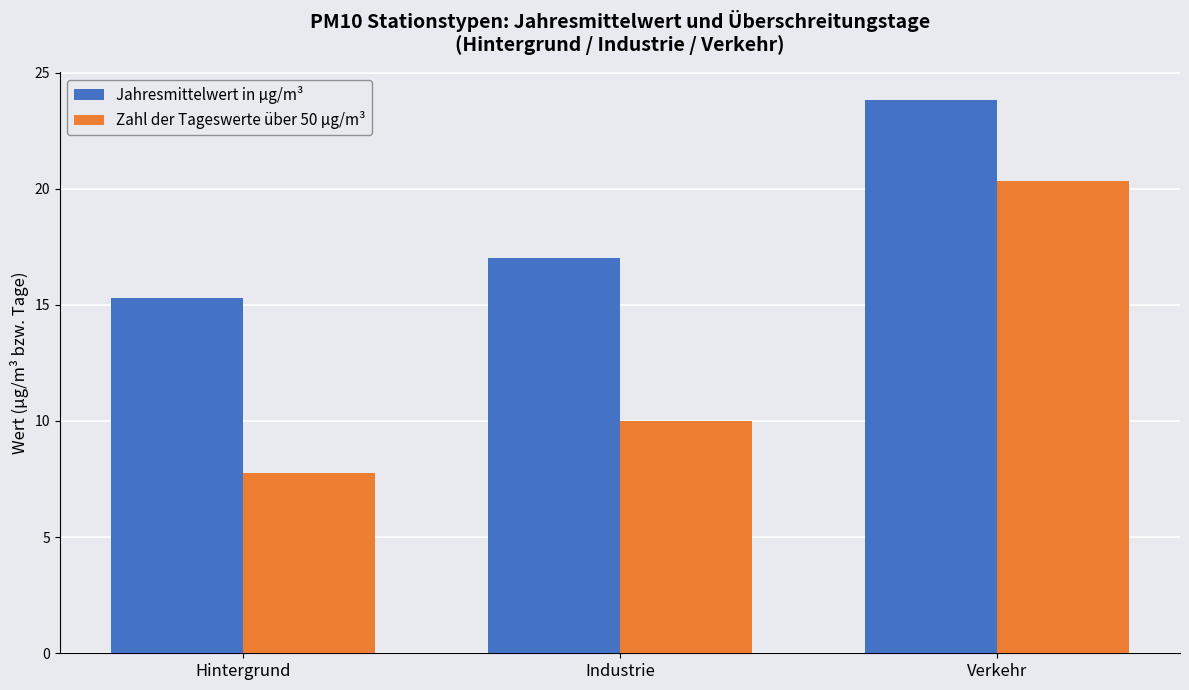

Which category has the lowest value across all series?

Hintergrund